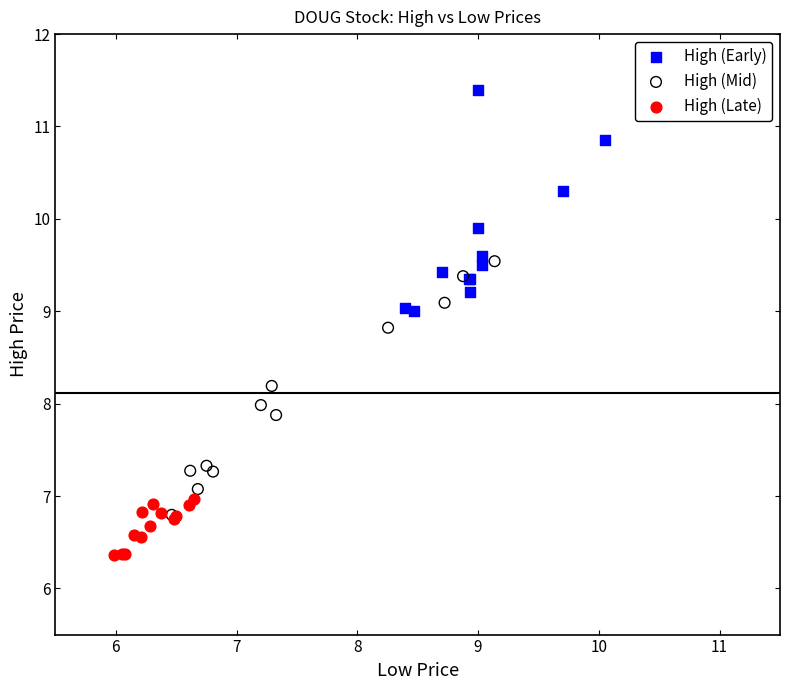

Which series reaches the maximum Y coordinate?

High (Early)